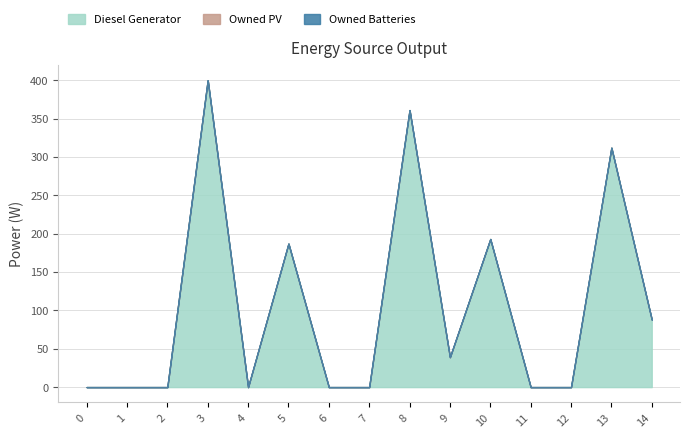

Reading left to right, what are all the values shown in this chart?

Diesel Generator: 0=0	1=0	2=0	3=400	4=0	5=187	6=0	7=0	8=361	9=39	10=193	11=0	12=0	13=312	14=88
Owned PV: 0=0	1=0	2=0	3=0	4=0	5=0	6=0	7=0	8=0	9=0	10=0	11=0	12=0	13=0	14=0
Owned Batteries: 0=0	1=0	2=0	3=0	4=0	5=0	6=0	7=0	8=0	9=0	10=0	11=0	12=0	13=0	14=0